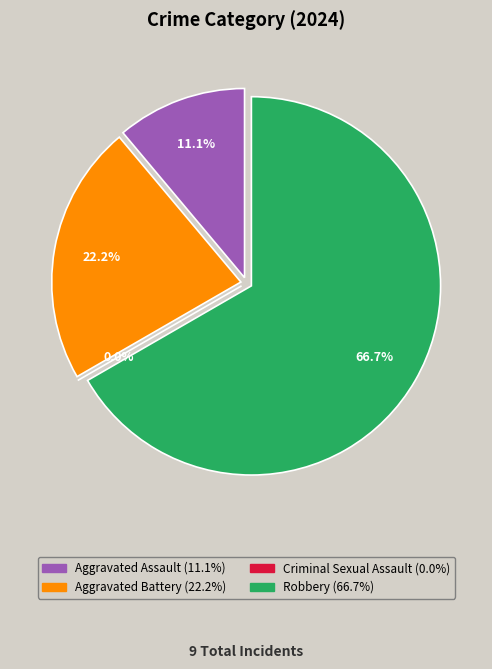

Between Aggravated Assault and Criminal Sexual Assault, which is larger?

Aggravated Assault